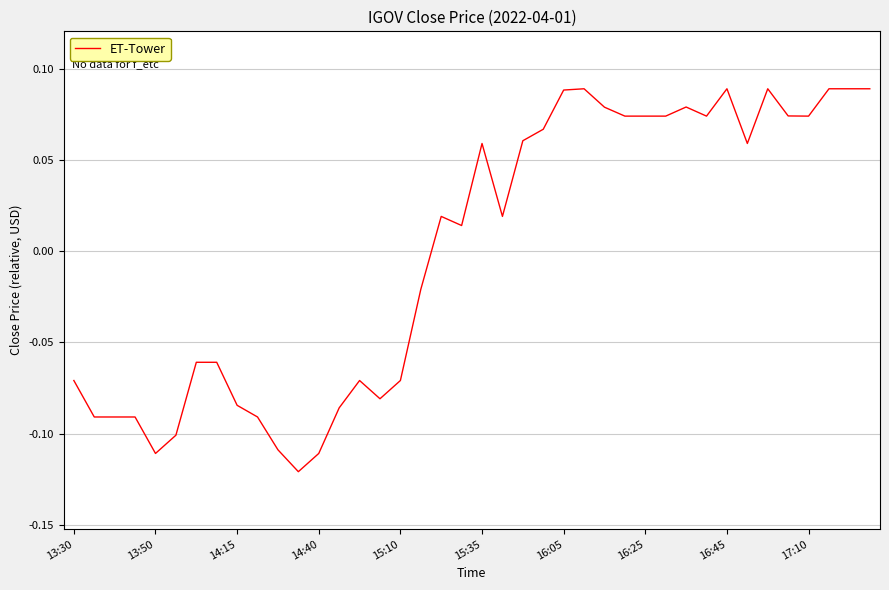

How many interior local valleys (lower than both neighbors) does the data have?

8